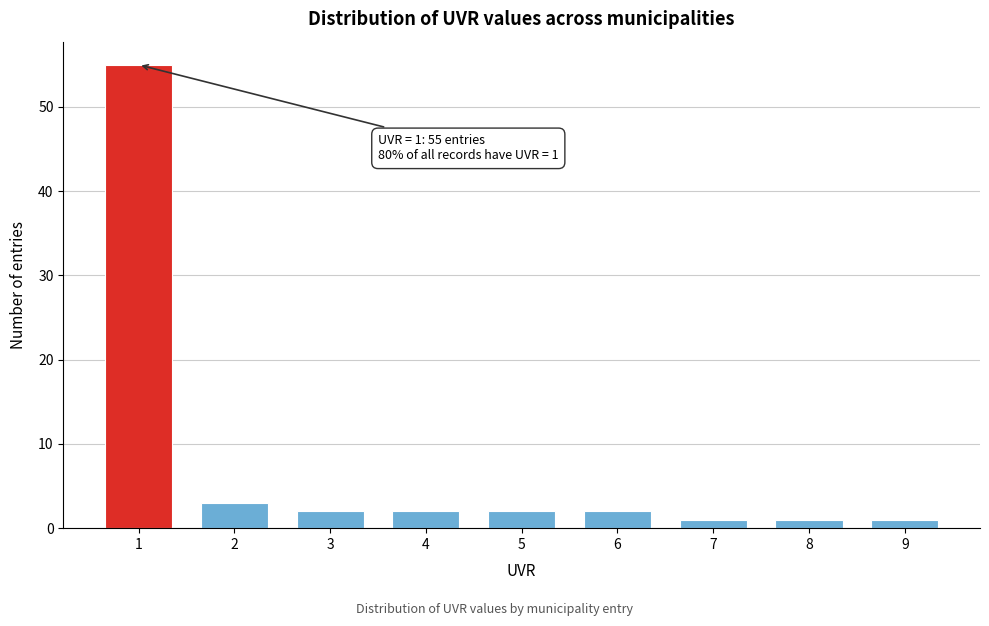

Reading right to left, extract all data points from this chart.

9=1	8=1	7=1	6=2	5=2	4=2	3=2	2=3	1=55